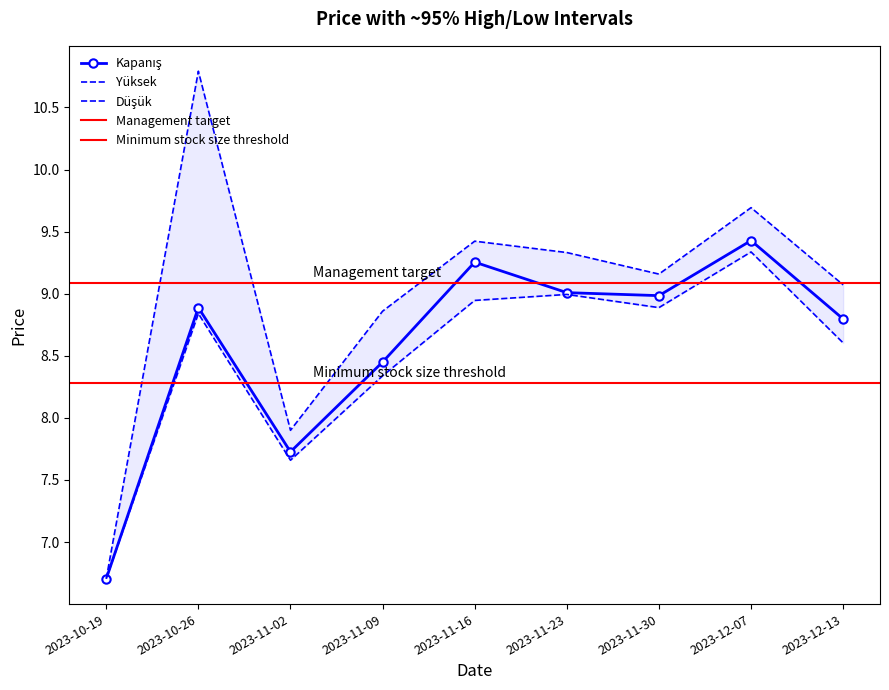

The value of Düşük at 2023-11-30 is 12.9. True or false?

False